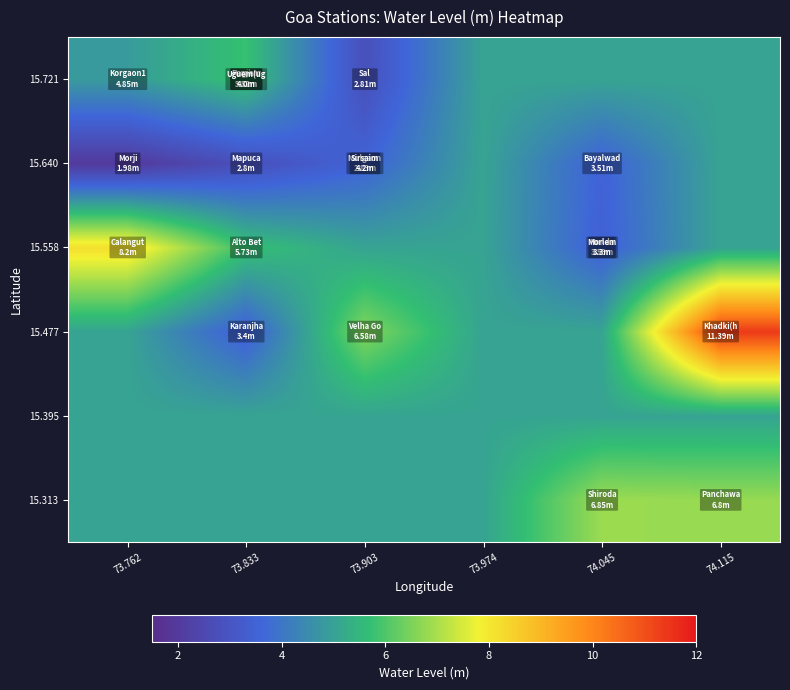

Count the number of data series in this chart.

6